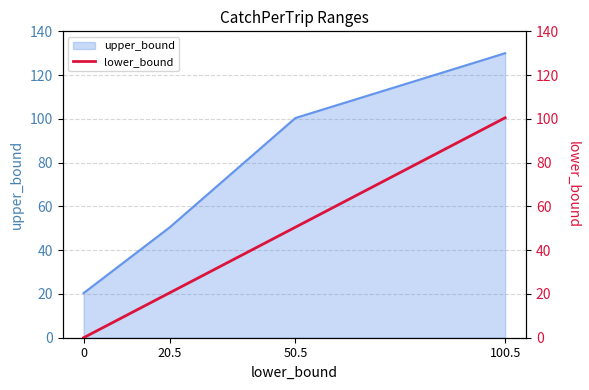

True or false: upper_bound has more than 1 interior local peaks.

False